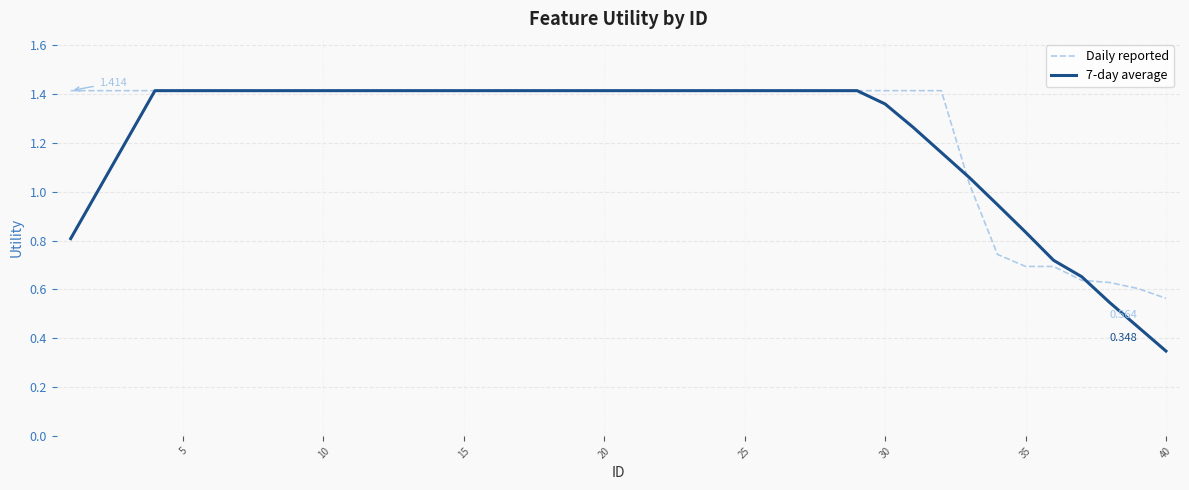

Does the chart have visible grid lines?

Yes